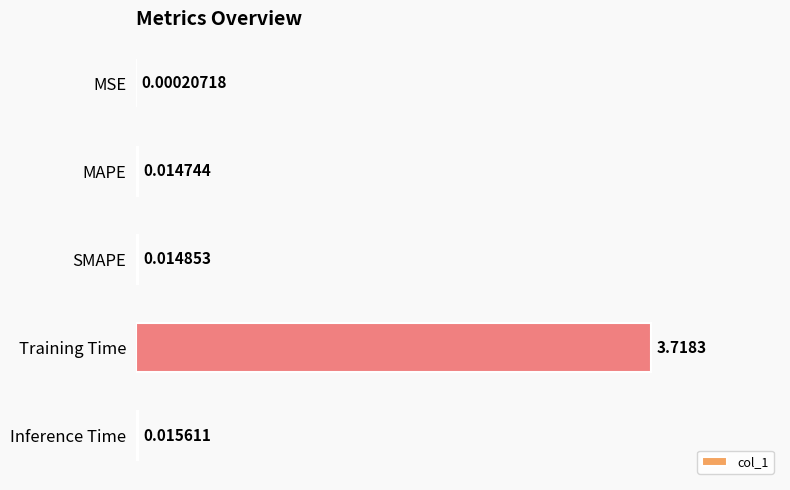

Where is the data nearest to the value 1?

Inference Time